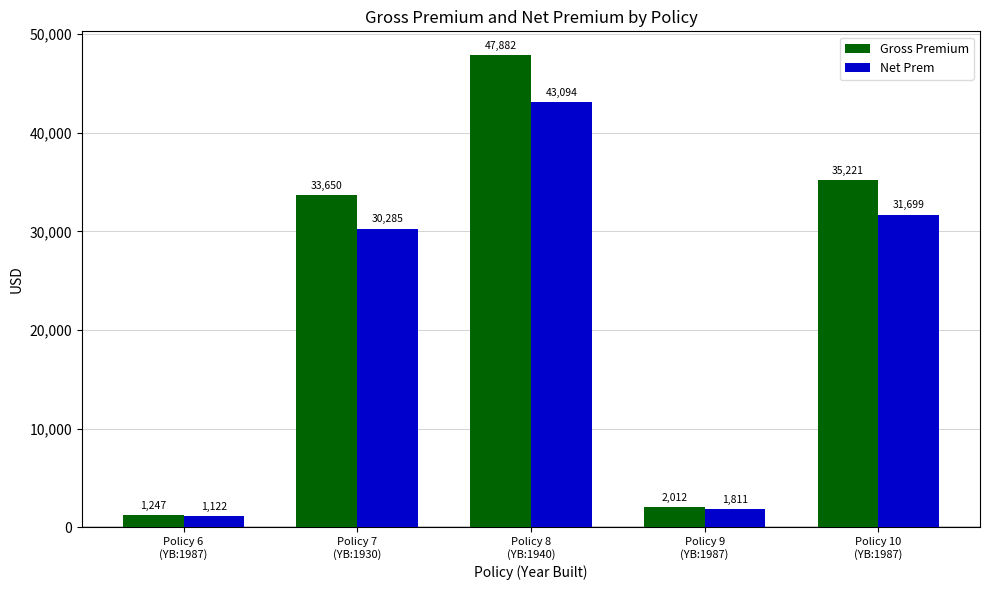

The value of Net Prem at Policy 6
(YB:1987) is 1122.3. True or false?

True